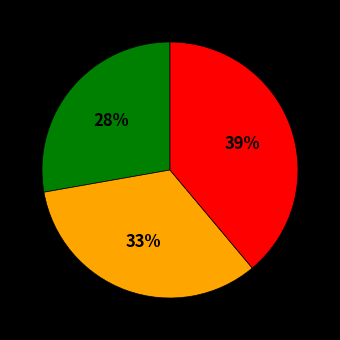

To the nearest percent, what is the average slice percentage?

33%